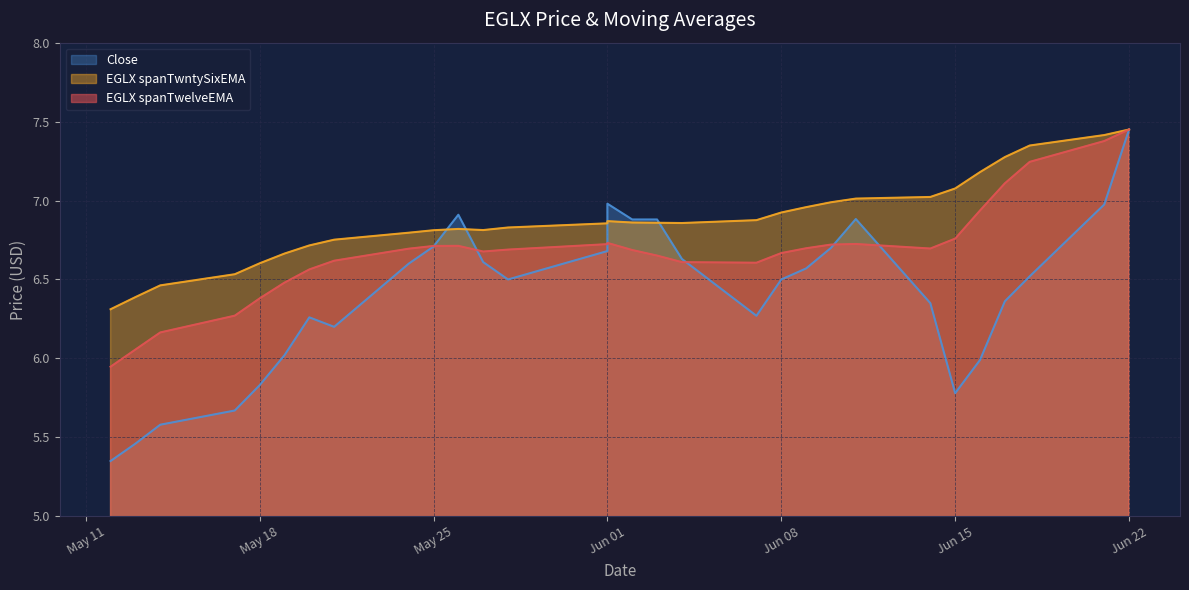

What is the sum of all Close values?

192.1